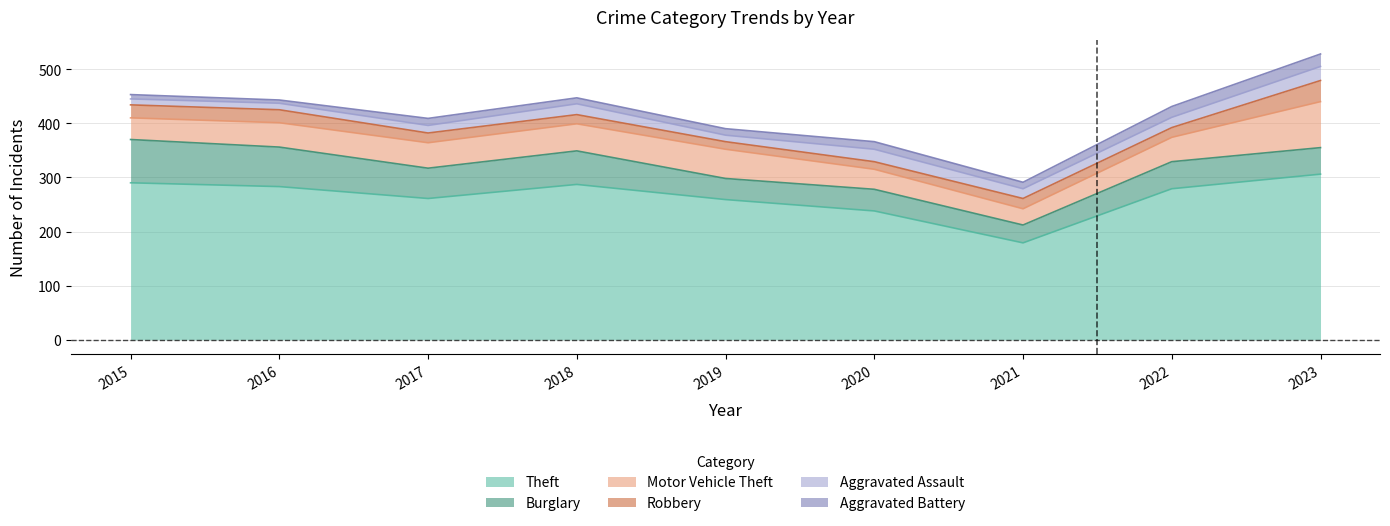

Reading right to left, list all the values displayed in this chart.

Theft: 306	279	179	238	259	287	261	283	290
Burglary: 49	50	33	40	39	62	56	73	80
Motor Vehicle Theft: 85	45	30	37	54	50	47	45	40
Robbery: 39	18	19	14	14	17	18	24	24
Aggravated Assault: 26	19	18	23	12	20	14	12	11
Aggravated Battery: 23	20	12	14	12	11	13	6	8